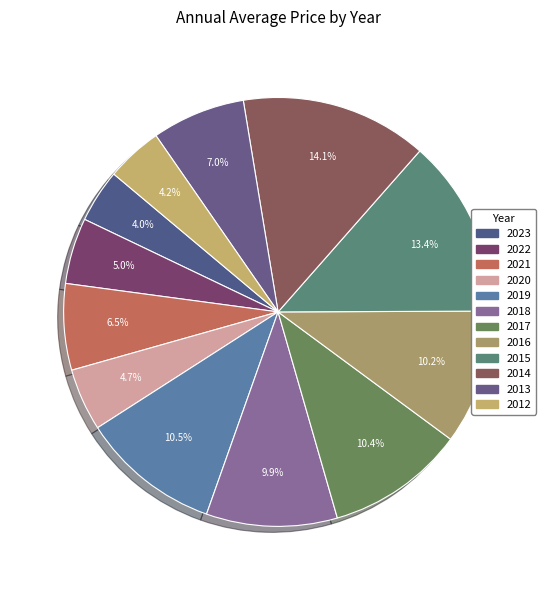

Rank the categories by value from highest to lowest.

2014, 2015, 2019, 2017, 2016, 2018, 2013, 2021, 2022, 2020, 2012, 2023